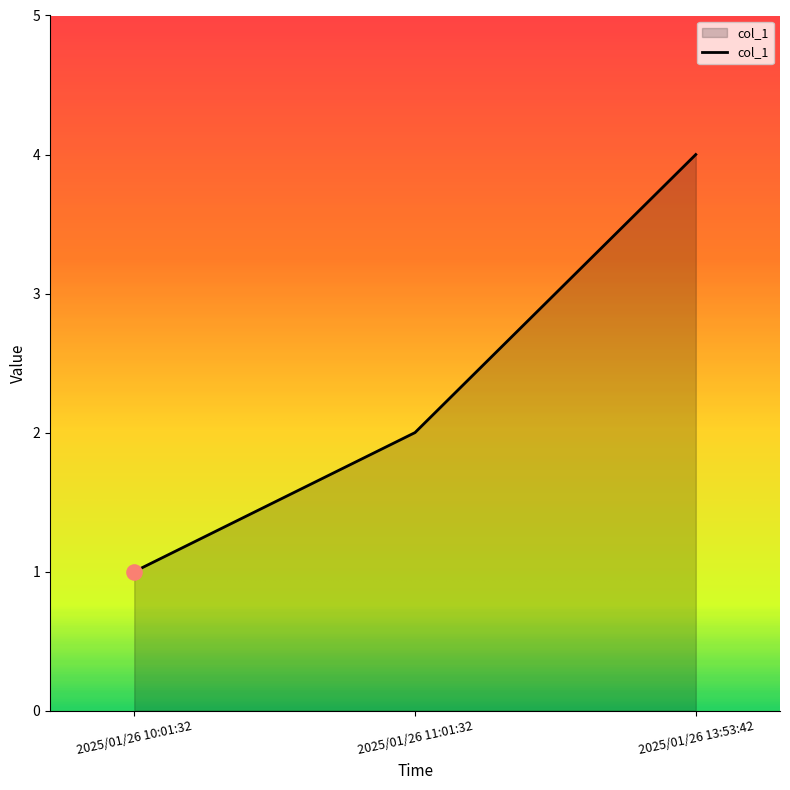

What is the ratio of the value at 2025/01/26 11:01:32 to the value at 2025/01/26 13:53:42?

0.5